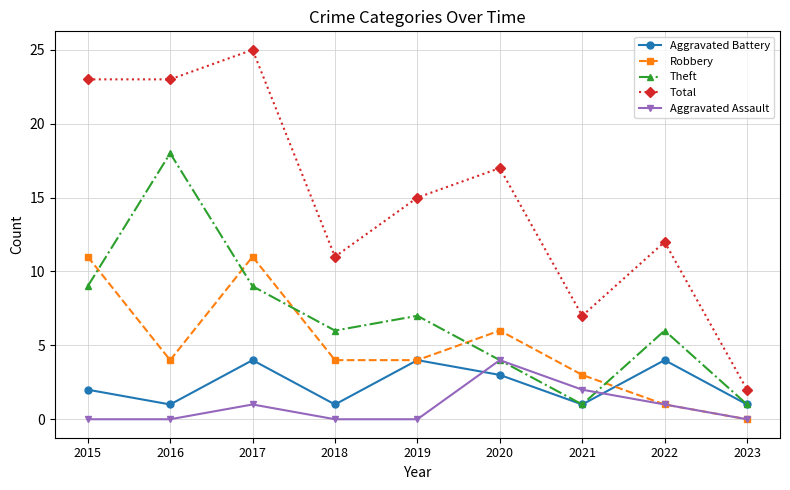

Count the number of categories in the chart.

9